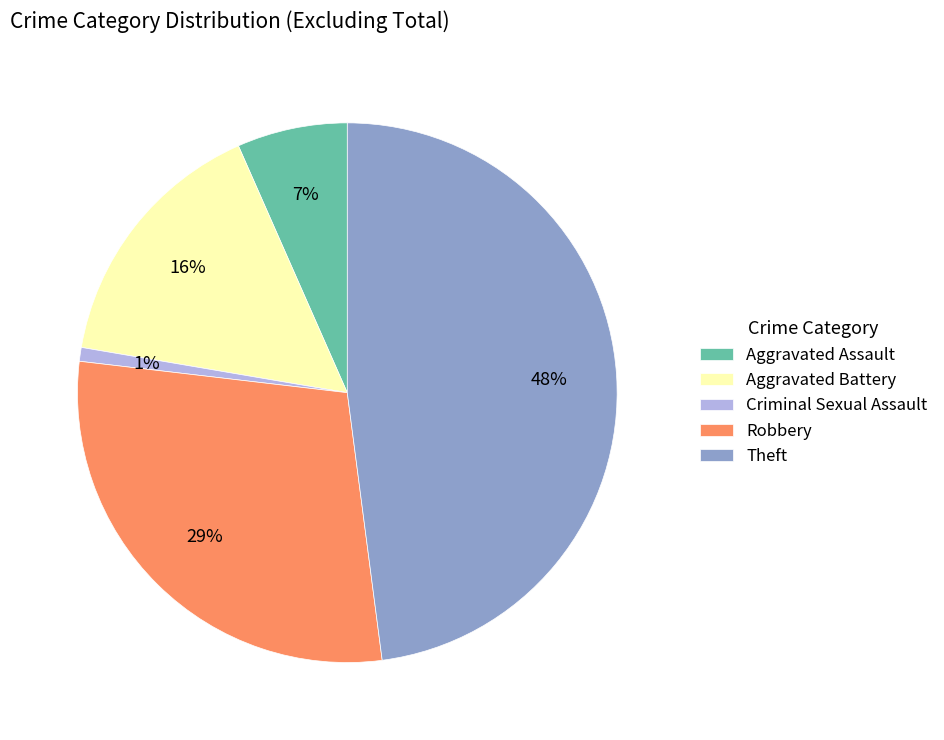

Combined, do Aggravated Assault and Aggravated Battery account for over 50%?

No